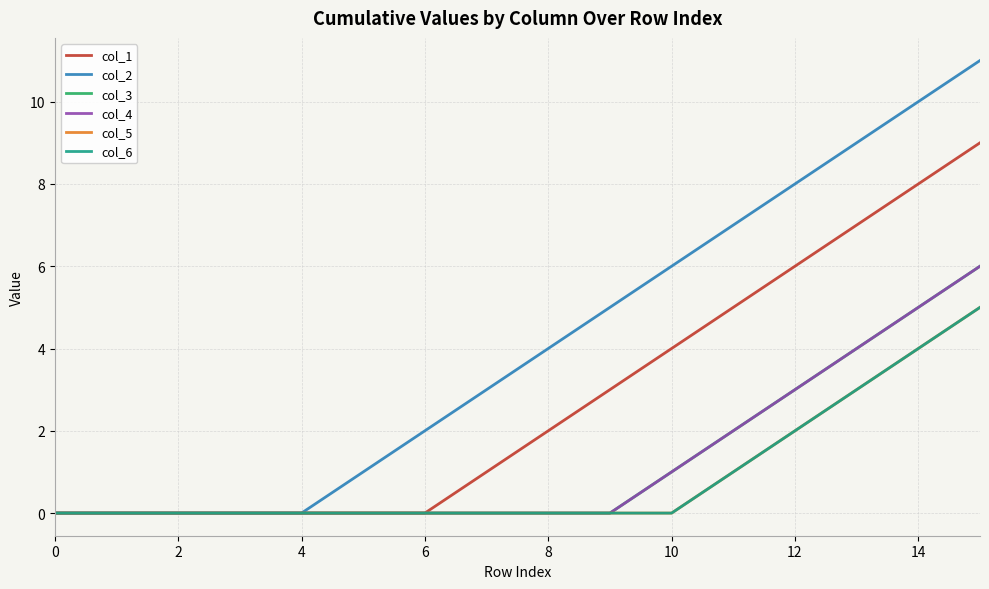

What is the average value of the col_4 series?

1